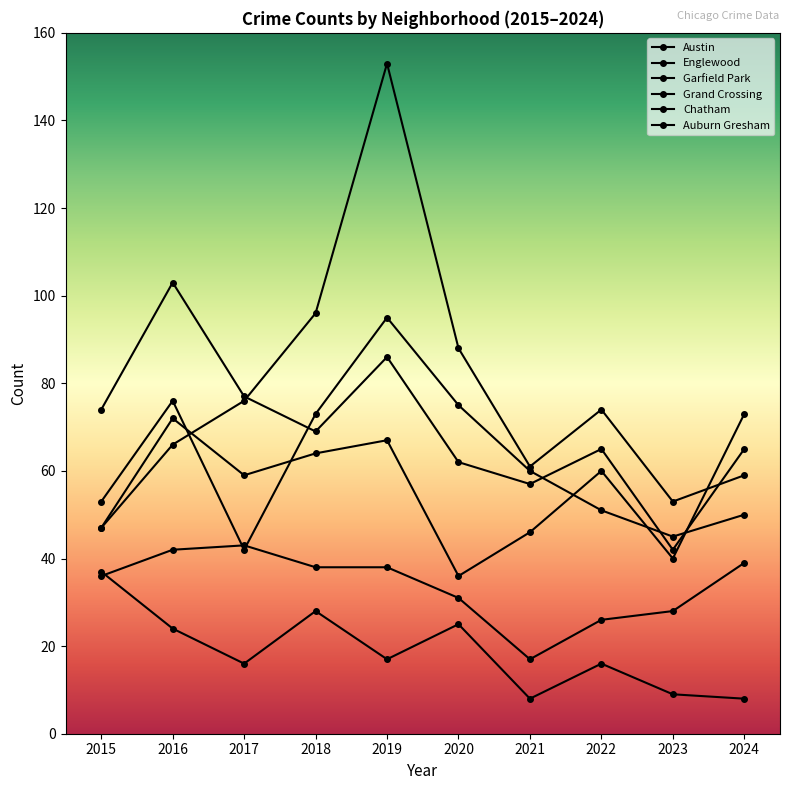

How many lines are shown in the chart?

6